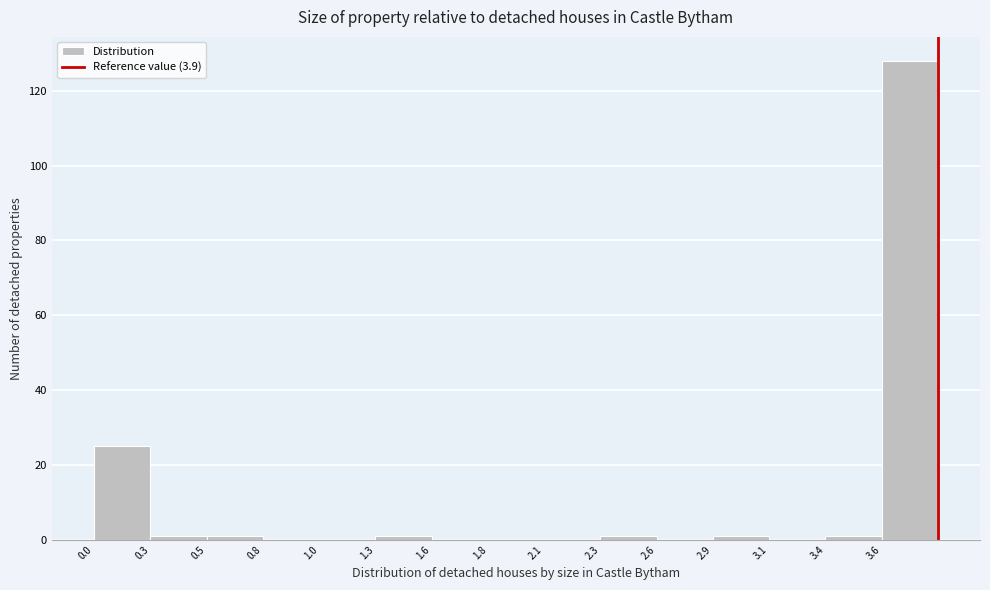

Reading left to right, transcribe this chart: for each bar, give the range it covers on the x-axis and its height. Neither the bar edges nor the heights are printed on the chart, so give them approximately, as read against the axes.

0.00 to 0.26: 26
0.26 to 0.52: under 2
0.52 to 0.78: under 2
0.78 to 1.04: 0
1.04 to 1.30: 0
1.30 to 1.56: under 2
1.56 to 1.82: 0
1.82 to 2.08: 0
2.08 to 2.34: 0
2.34 to 2.60: under 2
2.60 to 2.86: 0
2.86 to 3.12: under 2
3.12 to 3.38: 0
3.38 to 3.64: under 2
3.64 to 3.90: 128